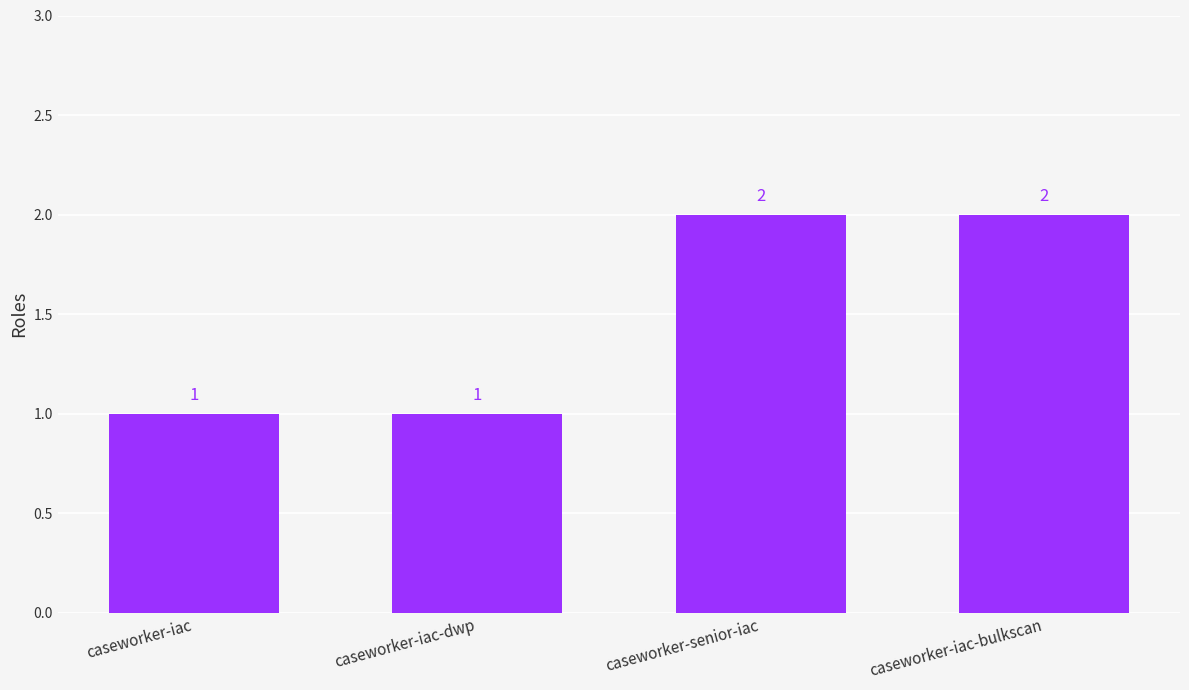

What is the label of the 4th bar from the left?

caseworker-iac-bulkscan